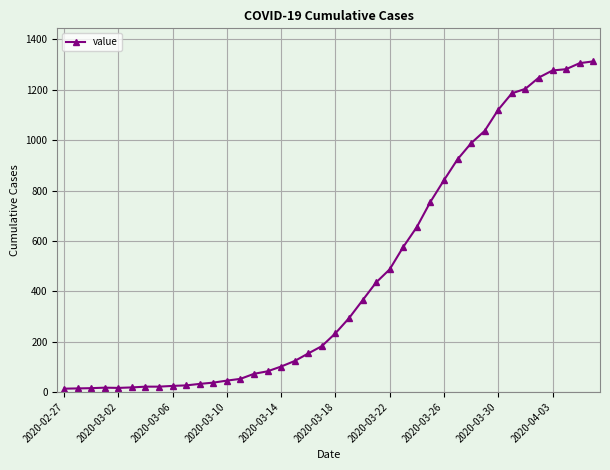

What is the value of the 40th point from the left?

1313